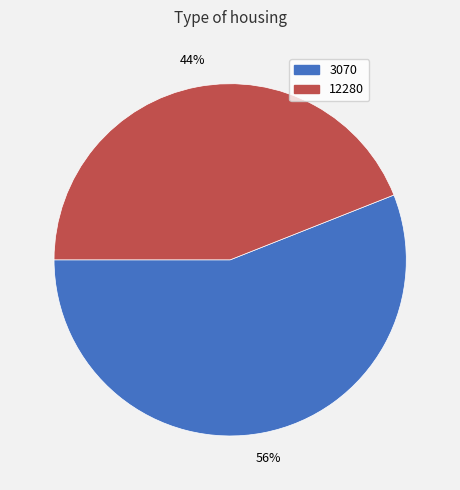

What percentage is the 12280 slice, to the nearest percent?

44%